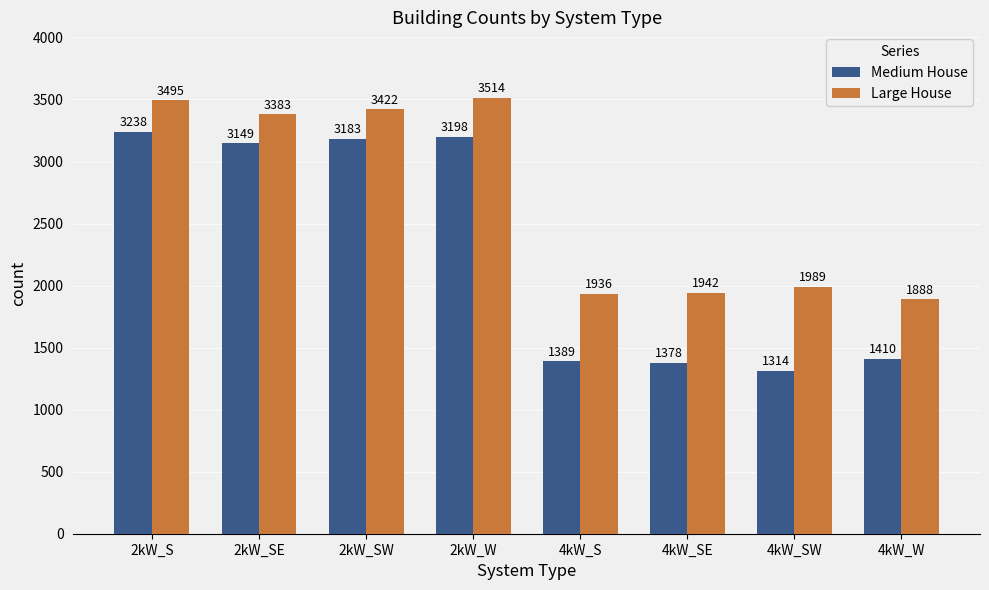

What is the value of the Large House bar at the 4th from the left?

3514